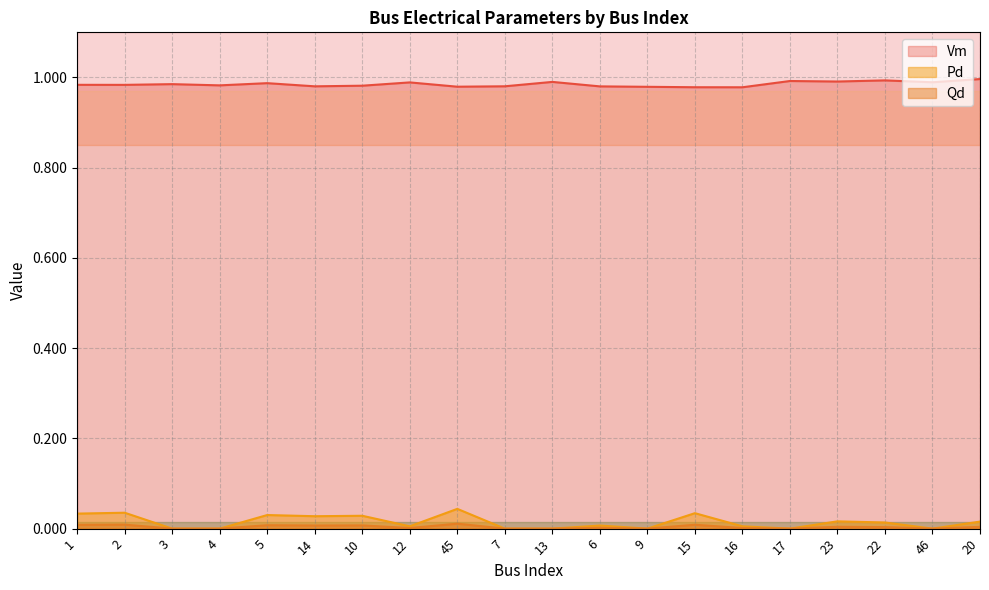

The value of Qd at 5 is 0.0. True or false?

False